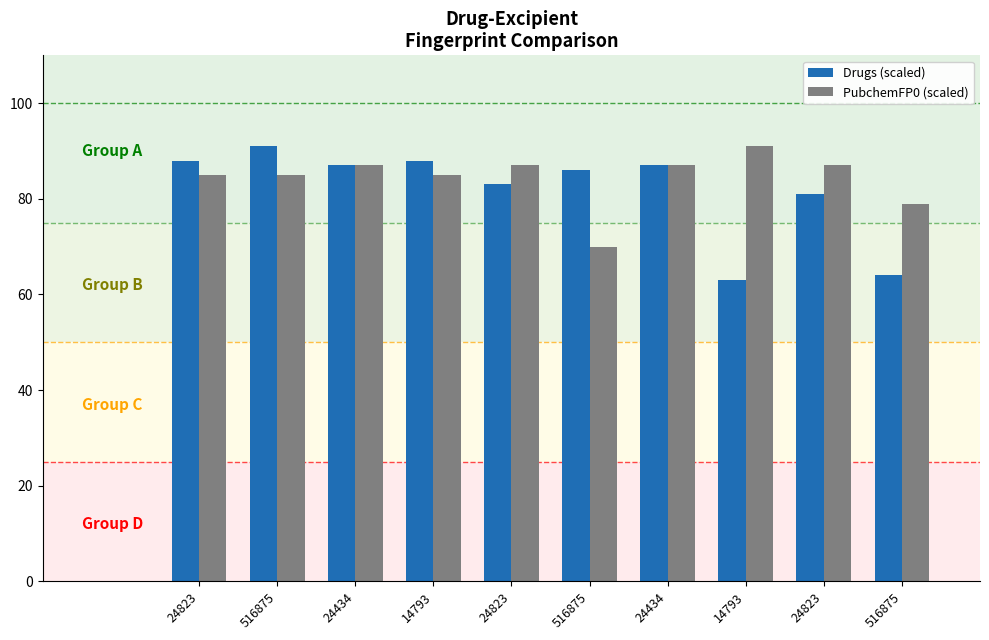

Read the Drugs (scaled) value at 24823.

83